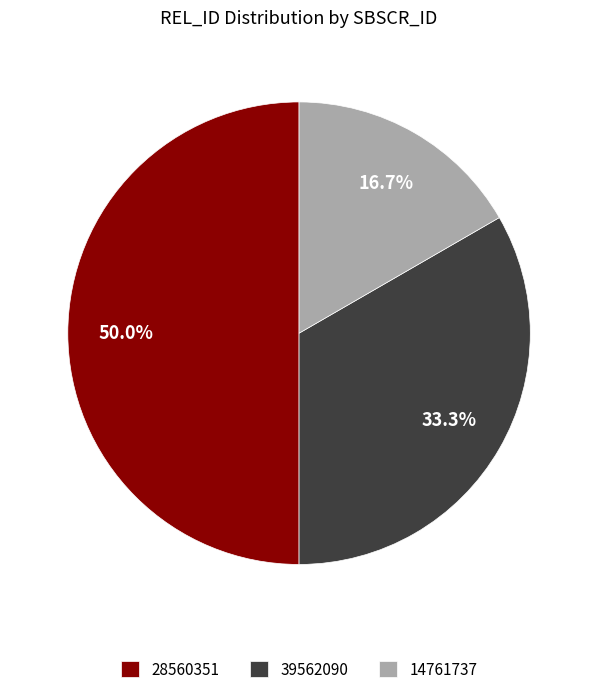

Rank the categories by value from lowest to highest.

14761737, 39562090, 28560351